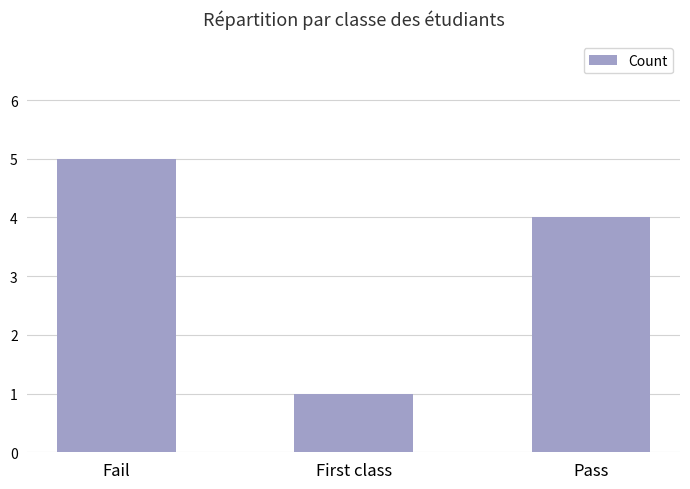

What is the value of the 2nd bar from the left?

1